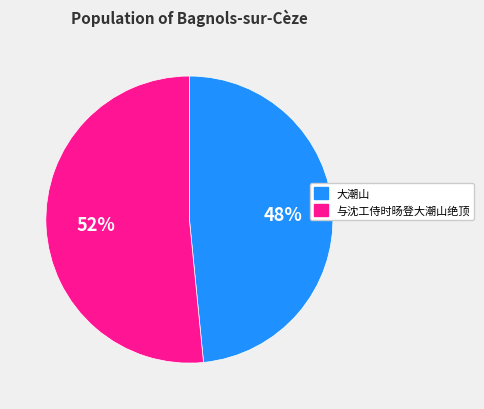

Which slice is the largest?

与沈工侍时旸登大潮山绝顶